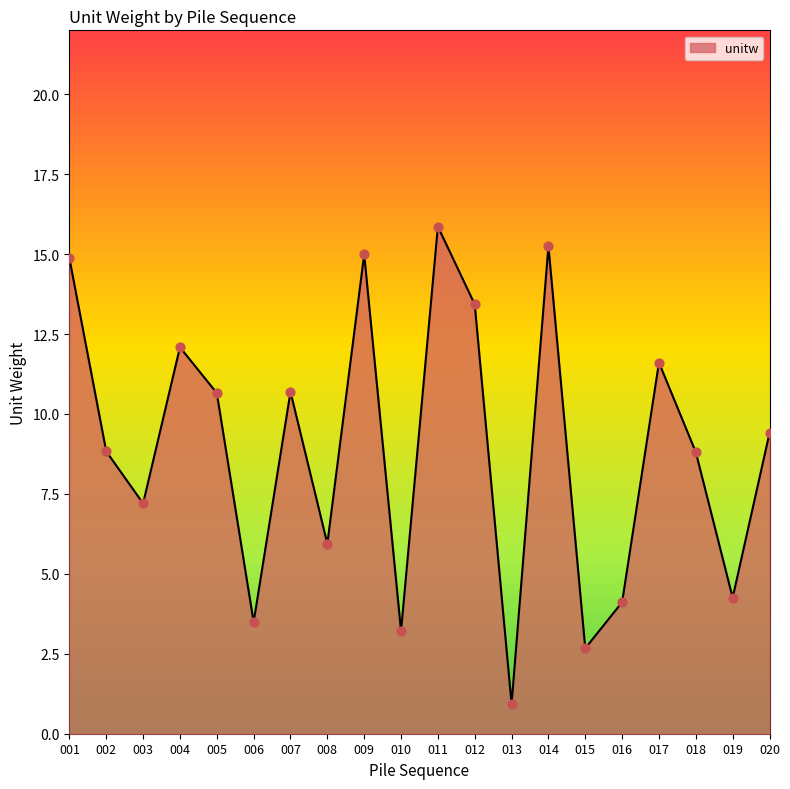

What is the change in value from 006 to 007?

+7.2